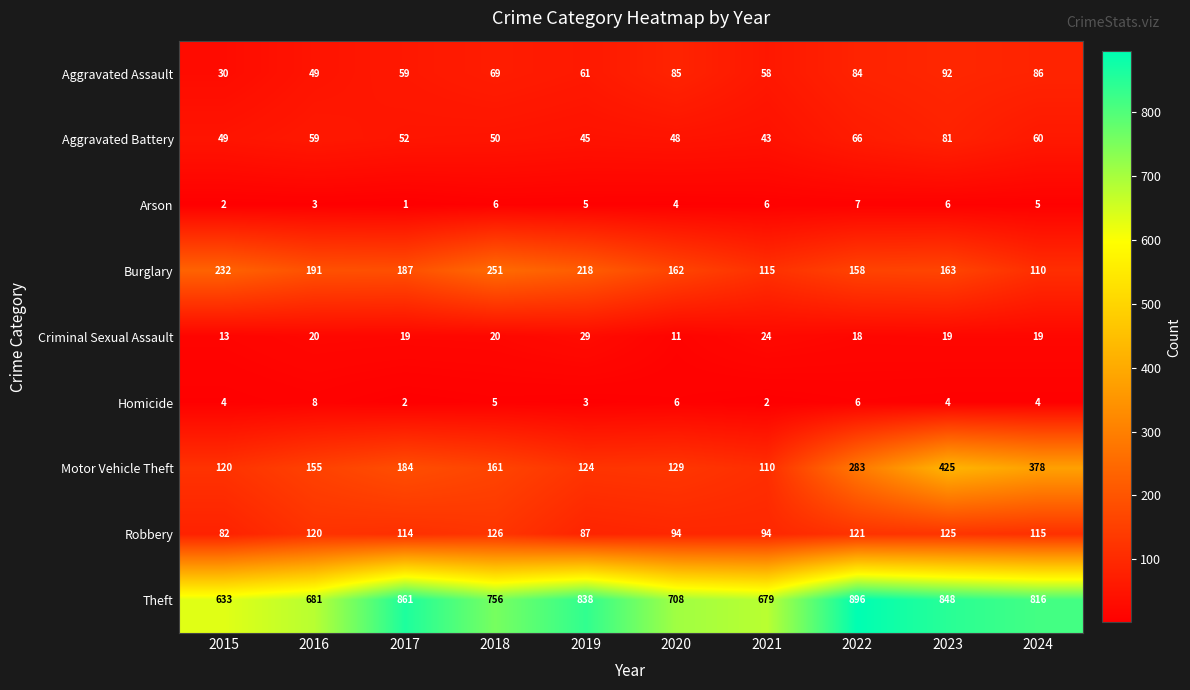

Which series has the widest spread of values?

Motor Vehicle Theft